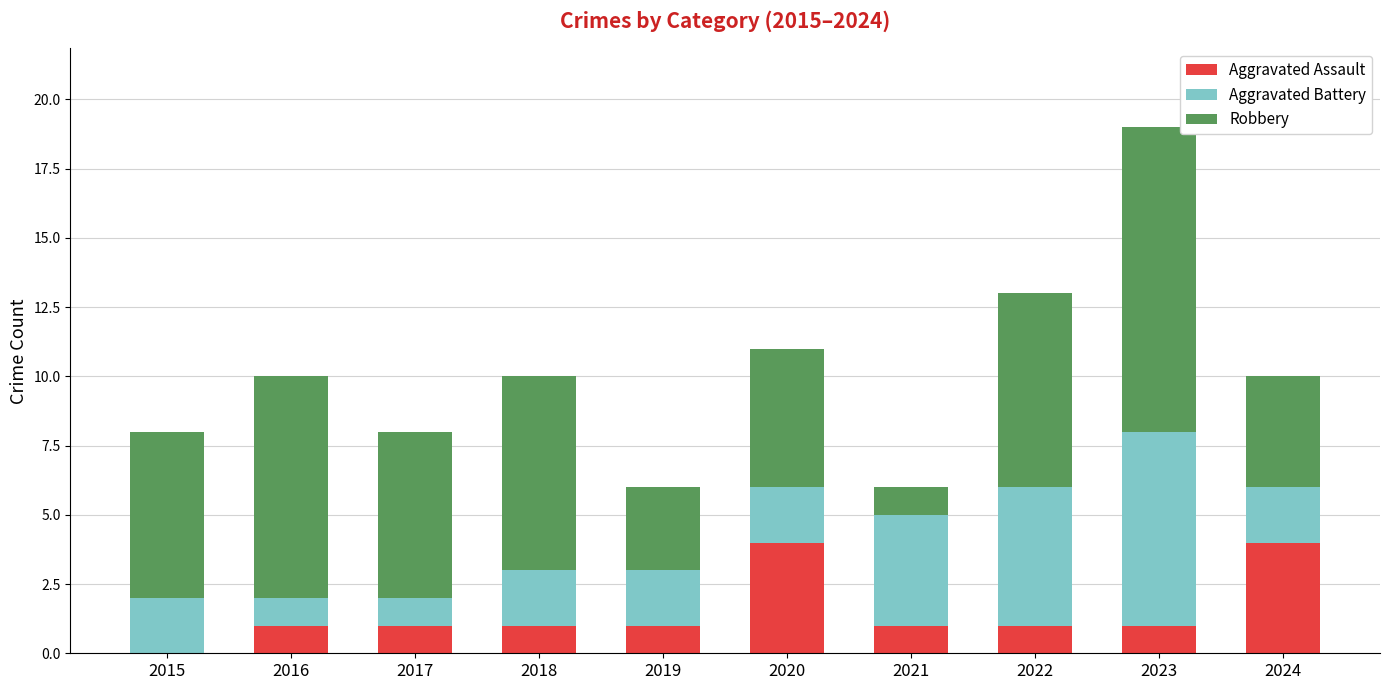

Does the chart contain stacked bars?

Yes